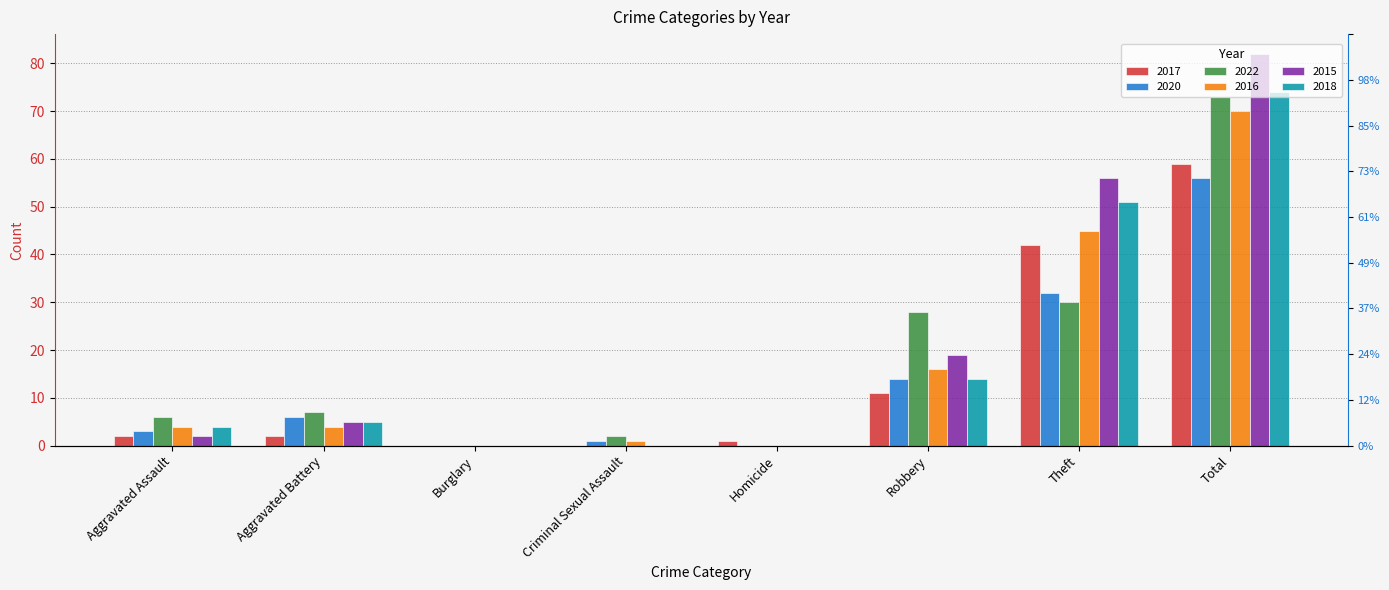

Between Aggravated Battery and Theft, which series saw the biggest shift?

2015